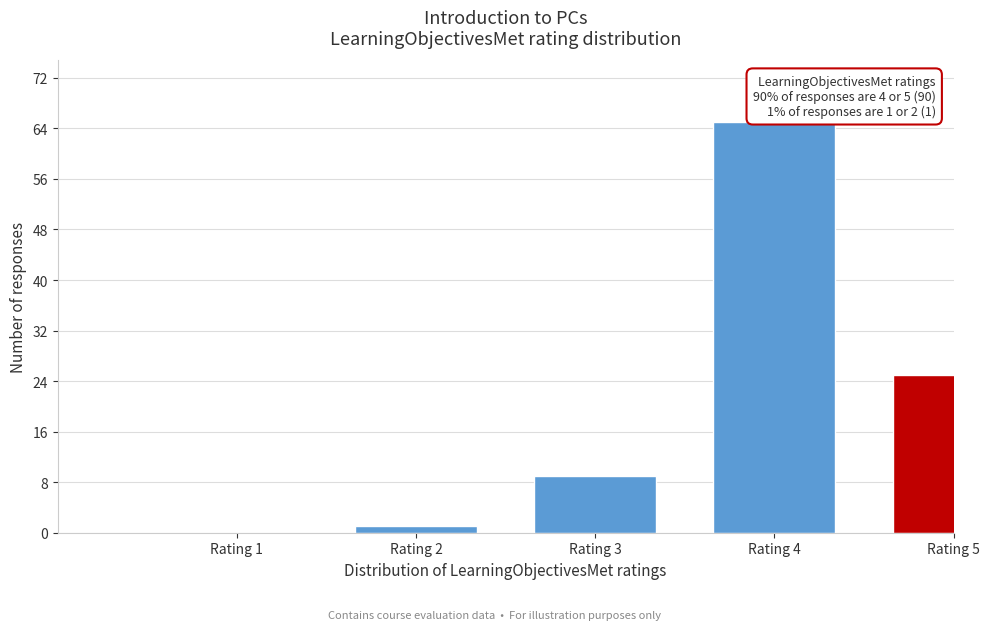

Reading left to right, list all the values displayed in this chart.

Rating 1=0	Rating 2=1	Rating 3=9	Rating 4=65	Rating 5=25